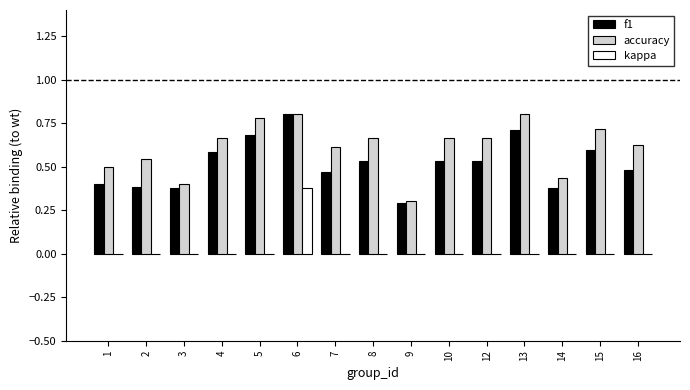

At which label does f1 reach its peak?

6